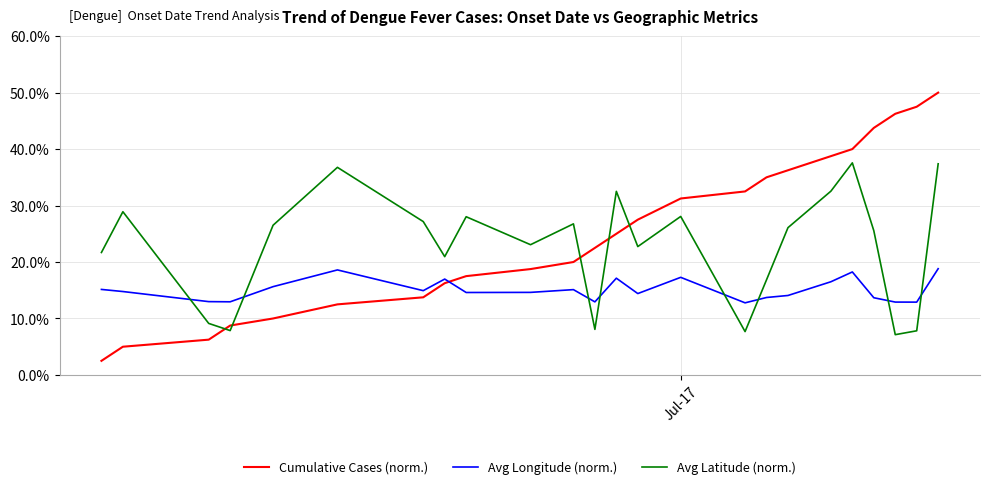

True or false: Cumulative Cases (norm.) and Avg Longitude (norm.) intersect in this chart.

True